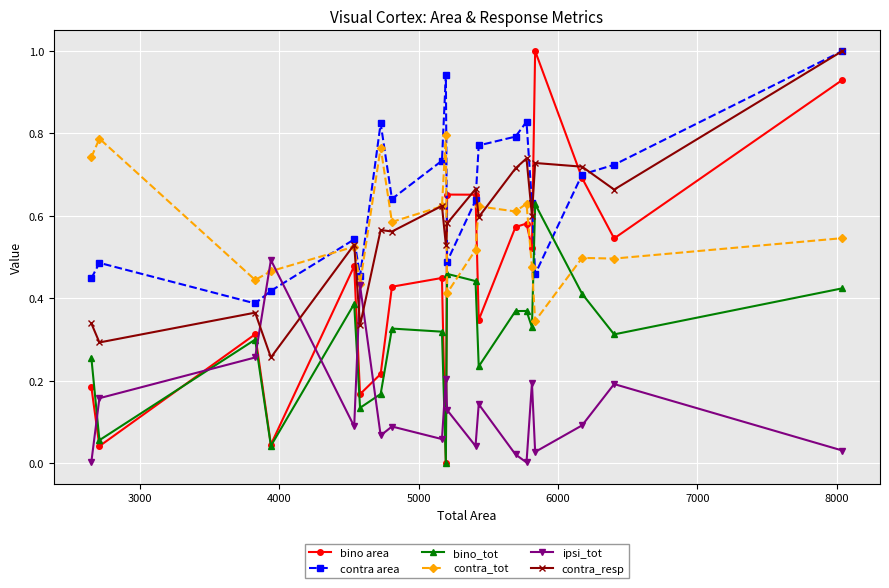

In bino_tot, how many points are lower than both neighbors (excluding endpoints)?

7